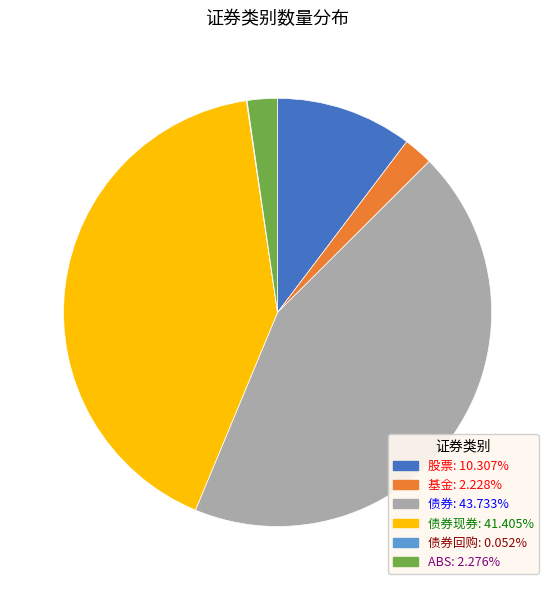

Is there a majority slice in this chart?

No